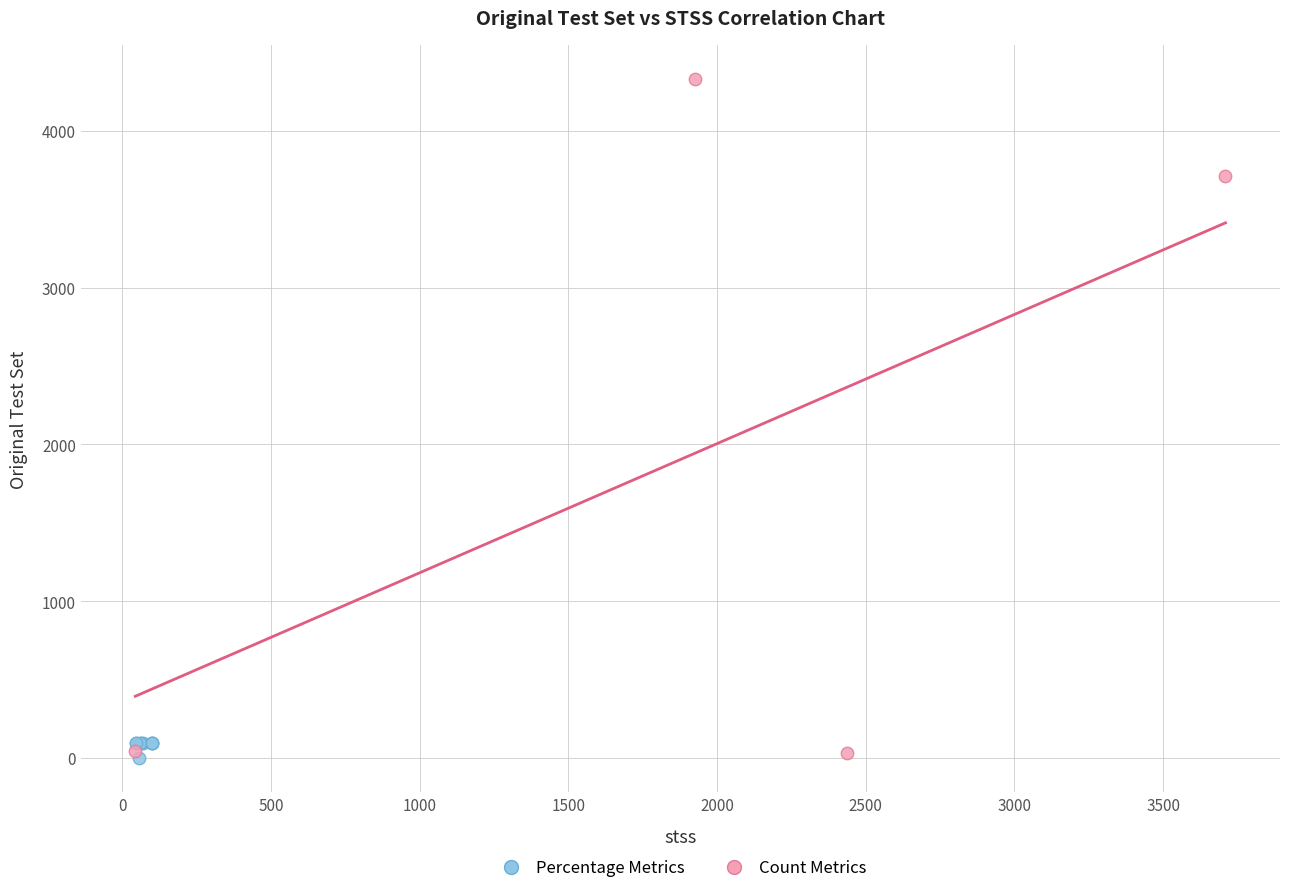

Which series contains the highest Y value?

Count Metrics